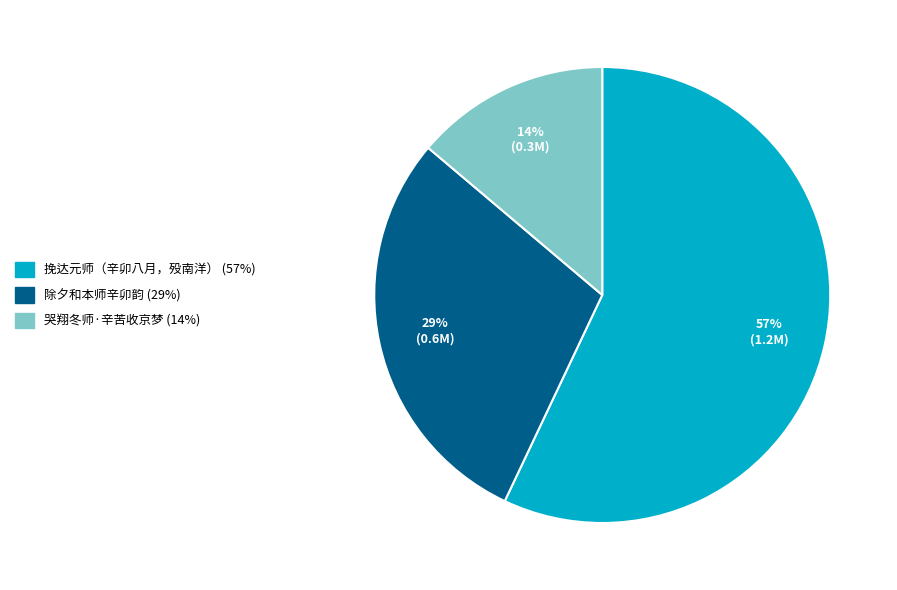

Between 除夕和本师辛卯韵 and 挽达元师（辛卯八月，殁南洋）, which is larger?

挽达元师（辛卯八月，殁南洋）